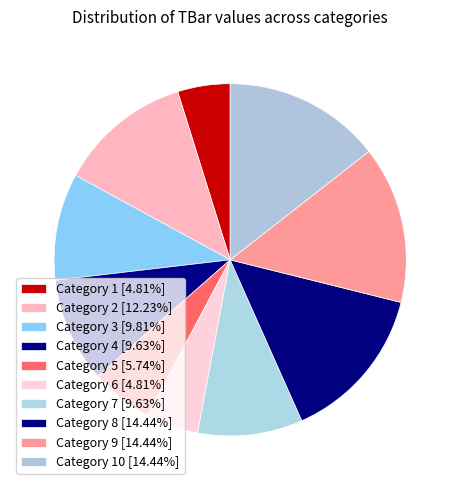

How many slices are in this pie chart?

10